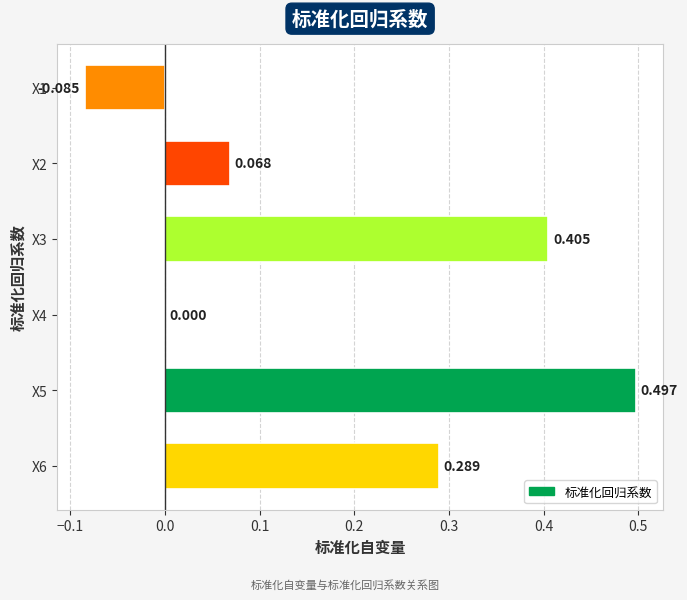

What is the greatest value displayed?

0.5